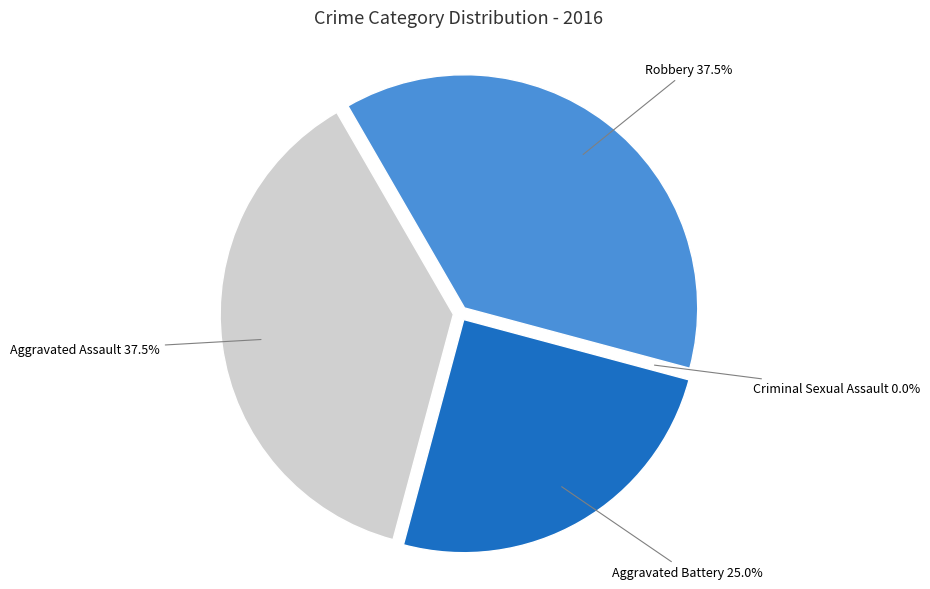

Combined, do Criminal Sexual Assault and Aggravated Assault account for over 50%?

No